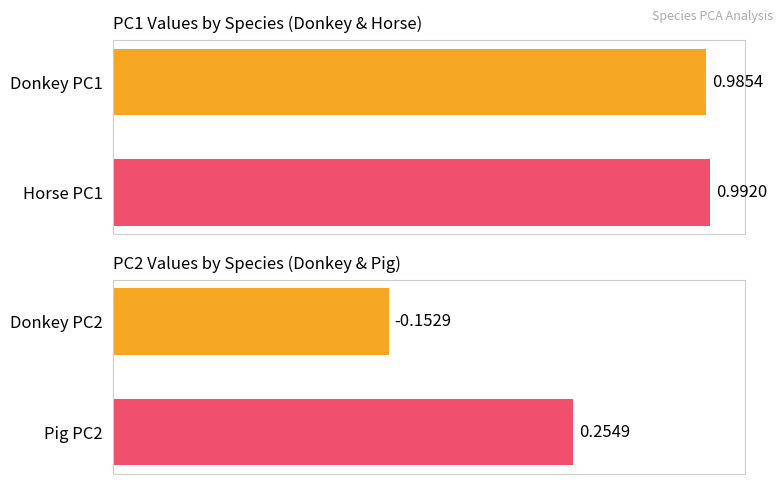

What is the approximate value of PC1 at Donkey PC1?

1.0